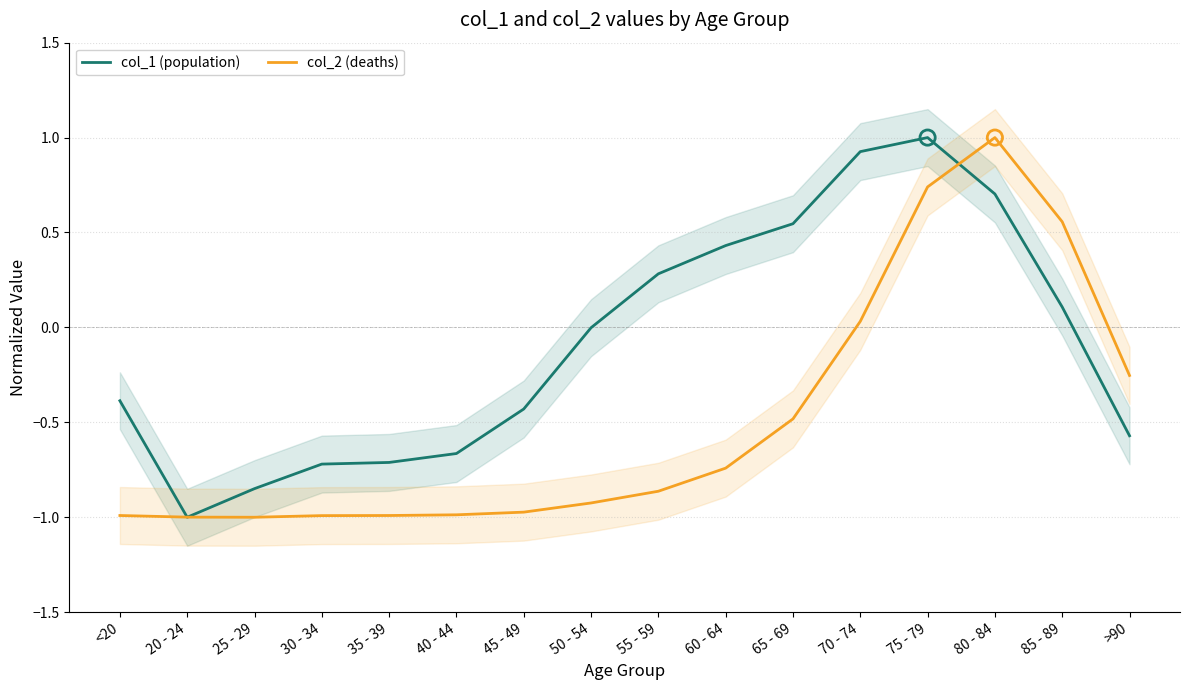

Which series has the largest total across all categories?

col_1 (population)